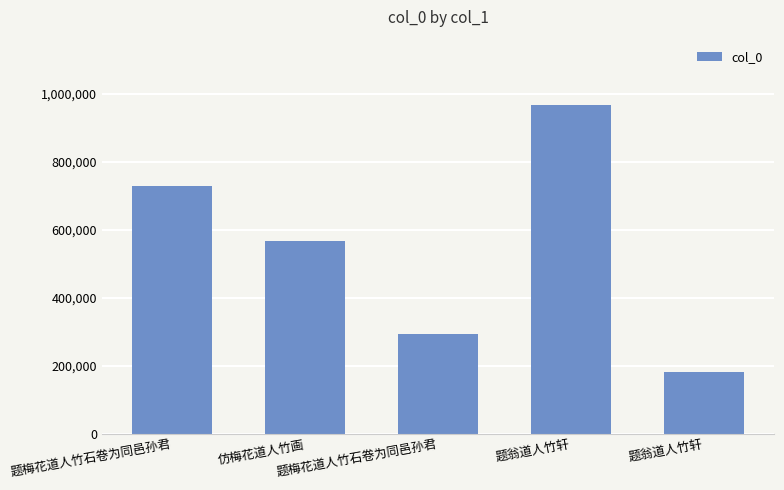

Does the chart contain any negative values?

No